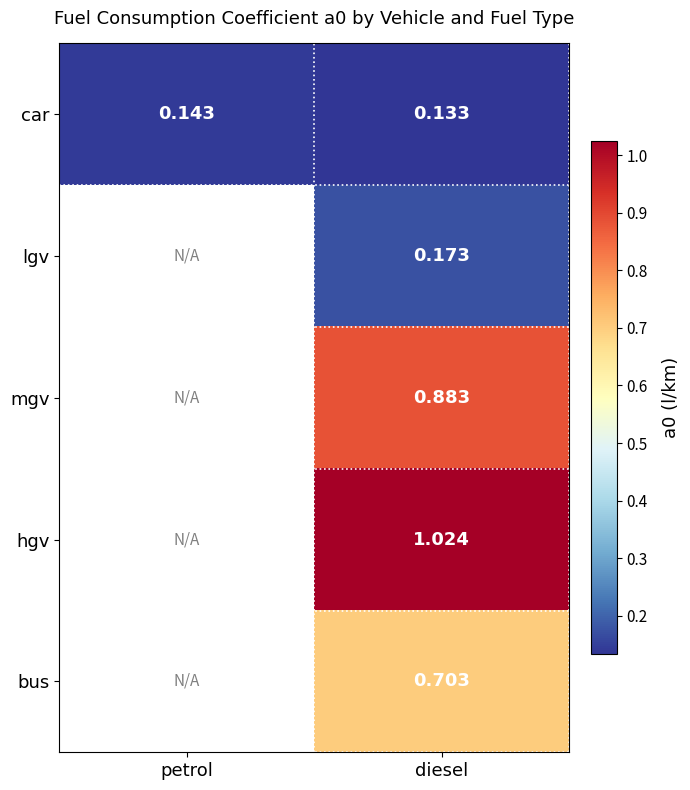

What is the maximum value shown in the chart?

1.0